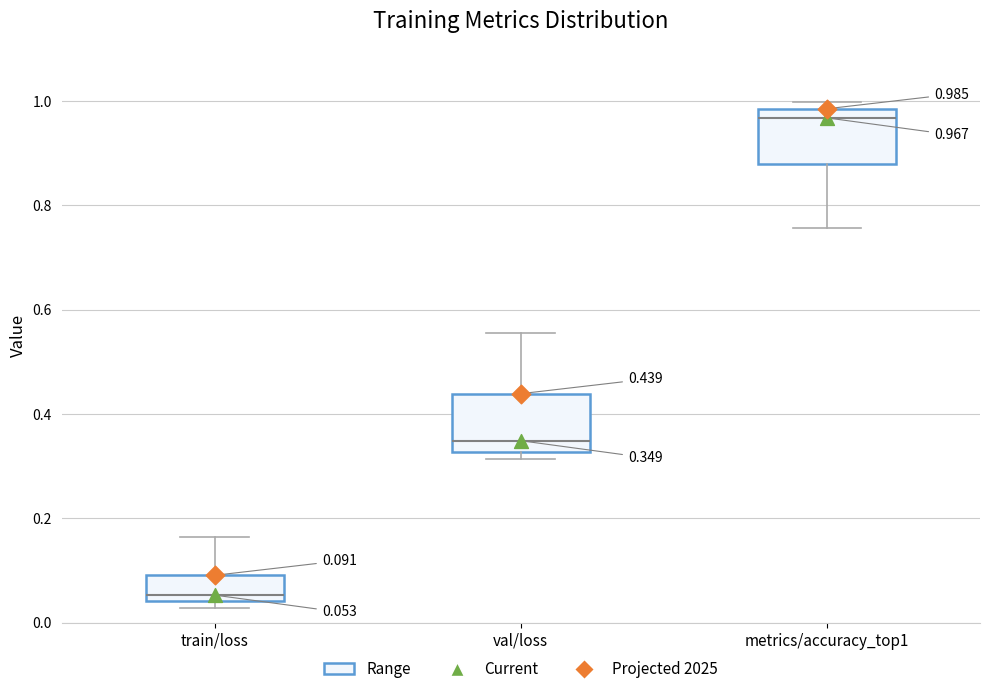

Which box's median line is the lowest?

train/loss